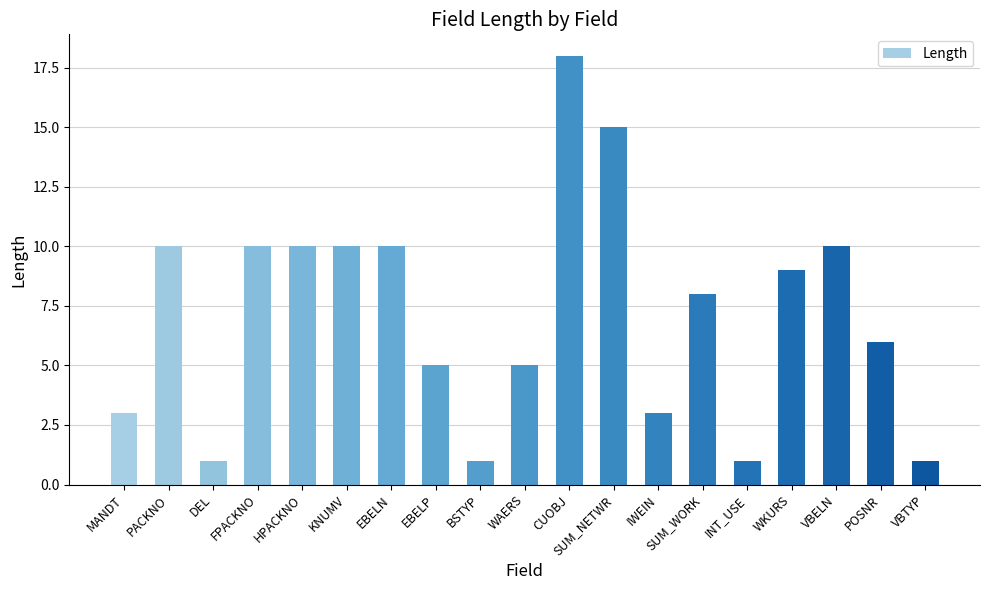

Are the bars grouped side by side (vs. stacked)?

No